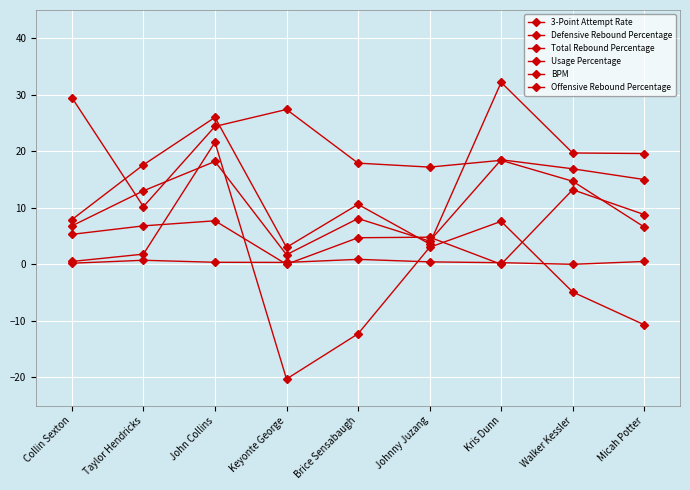

What is the value of the Usage Percentage point at the 3rd from the left?

24.4